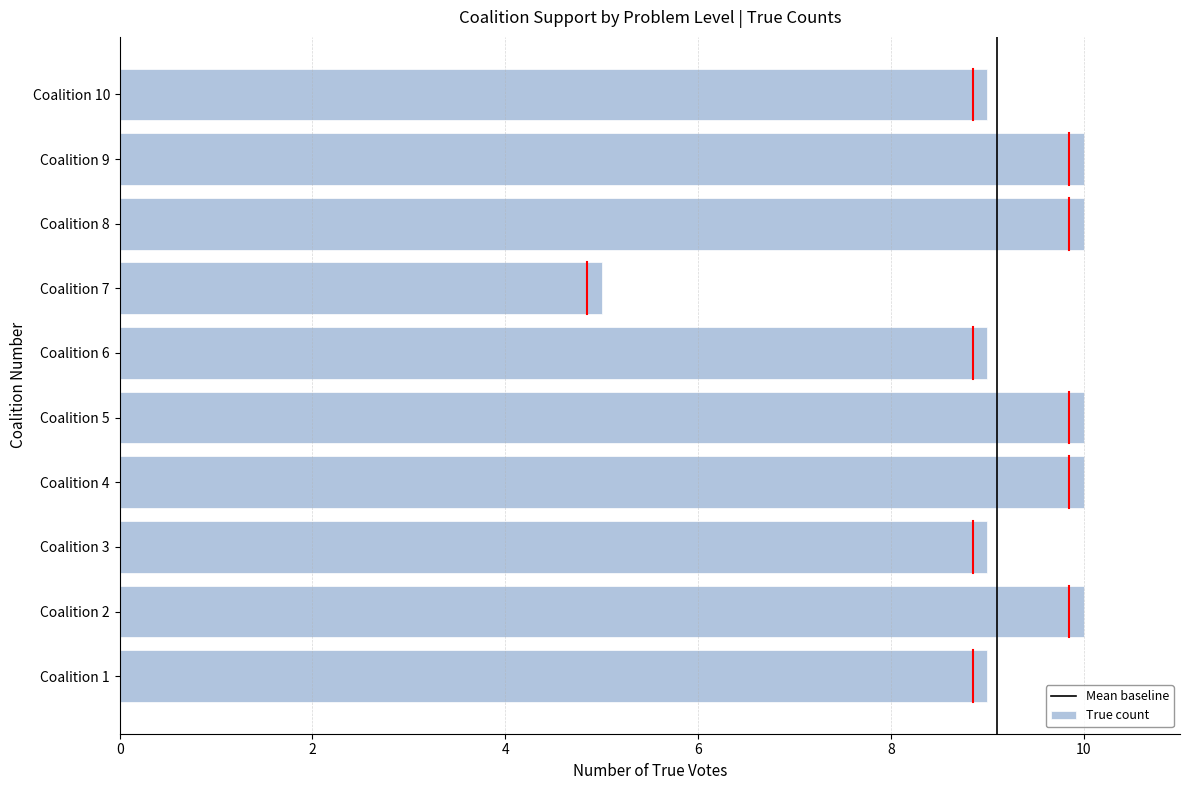

What is the sum of the values at Coalition 4 and Coalition 1?

19